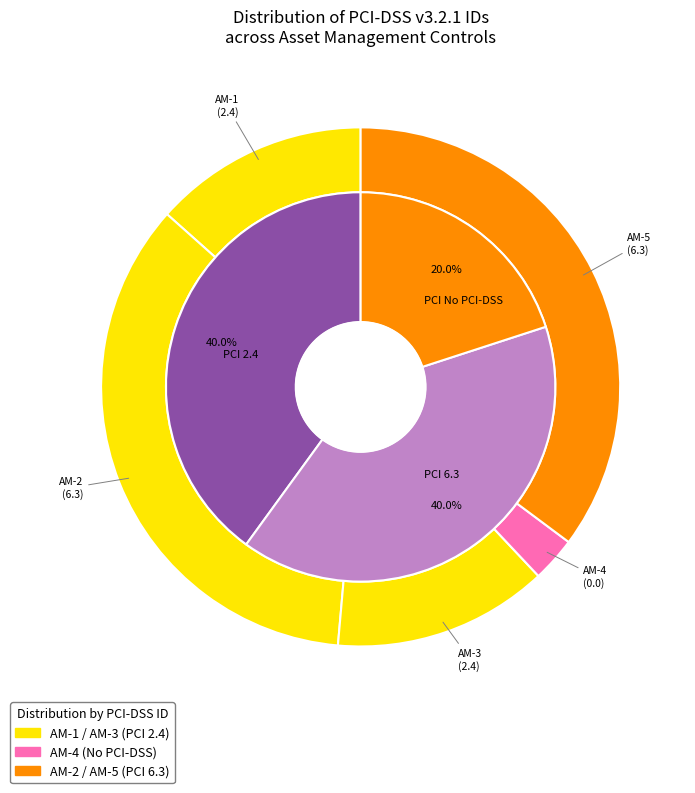

Does 4 represent more than half of the total?

No